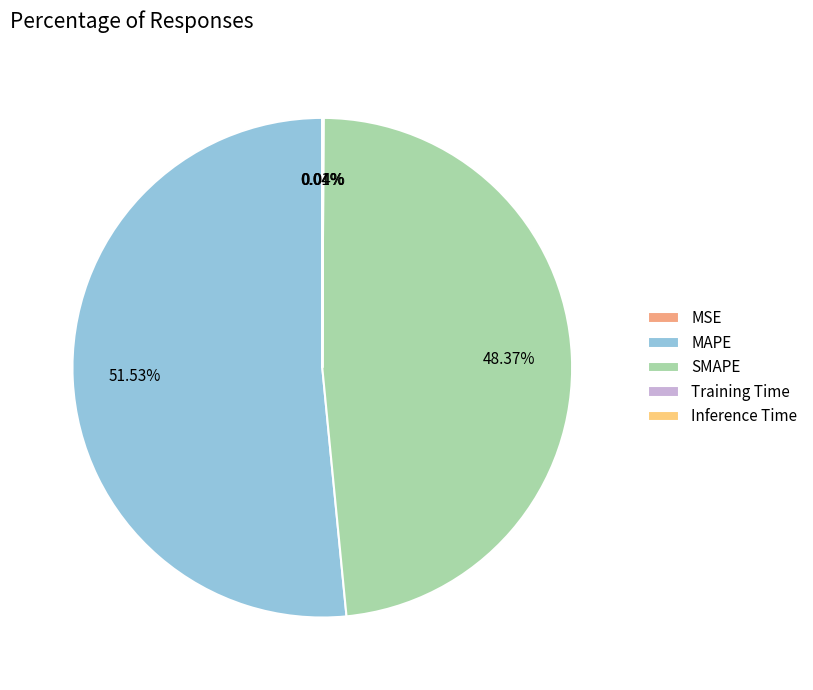

To the nearest percent, what is the difference between the largest and smallest slice percentages?

52%